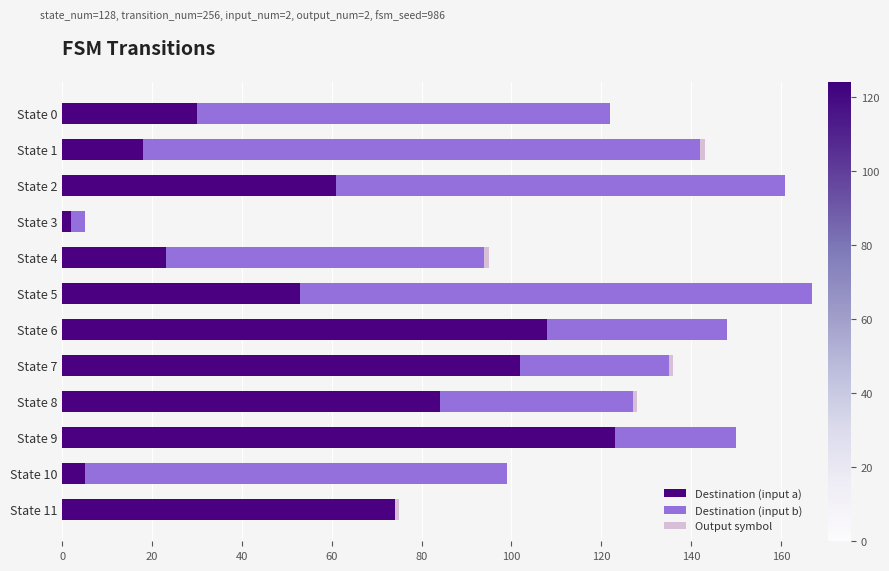

What is the difference between the maximum and minimum values in the Destination (input b) series?

124